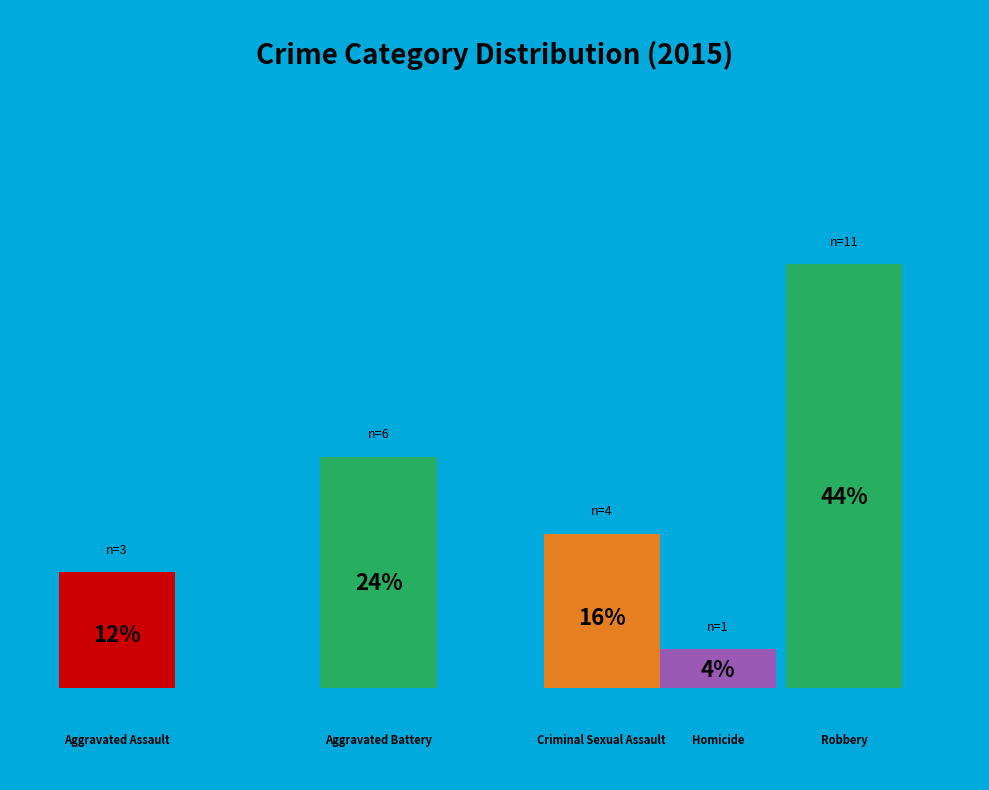

Rank the categories by value from highest to lowest.

Robbery, Aggravated Battery, Criminal Sexual Assault, Aggravated Assault, Homicide